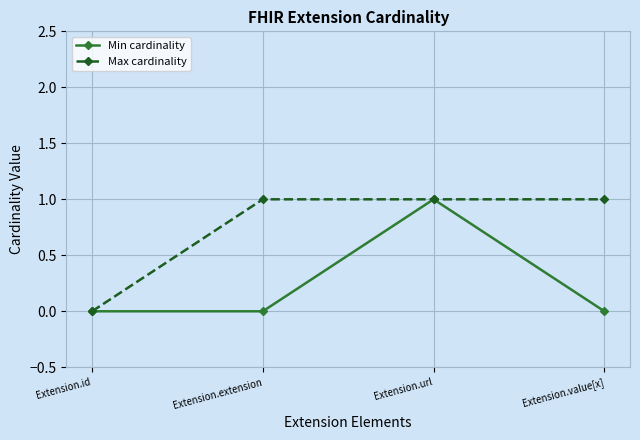

What is the average value of the Max cardinality series?

1